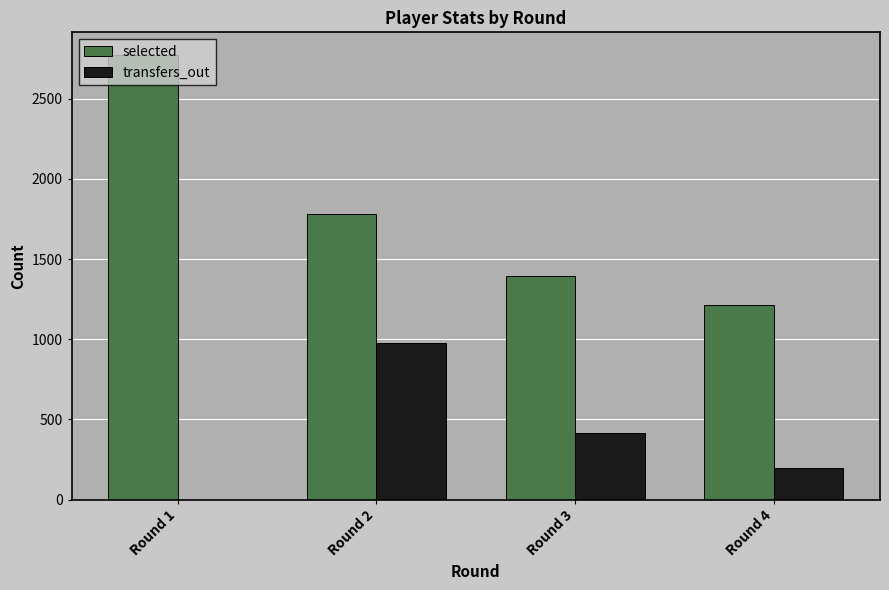

Does the chart contain stacked bars?

No